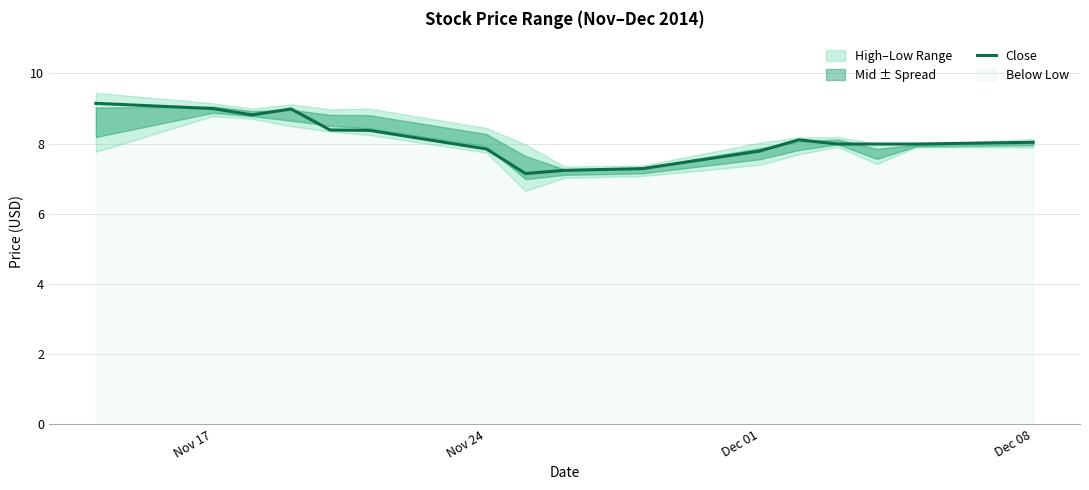

The value of Close at Nov 17 is 2.0. True or false?

False